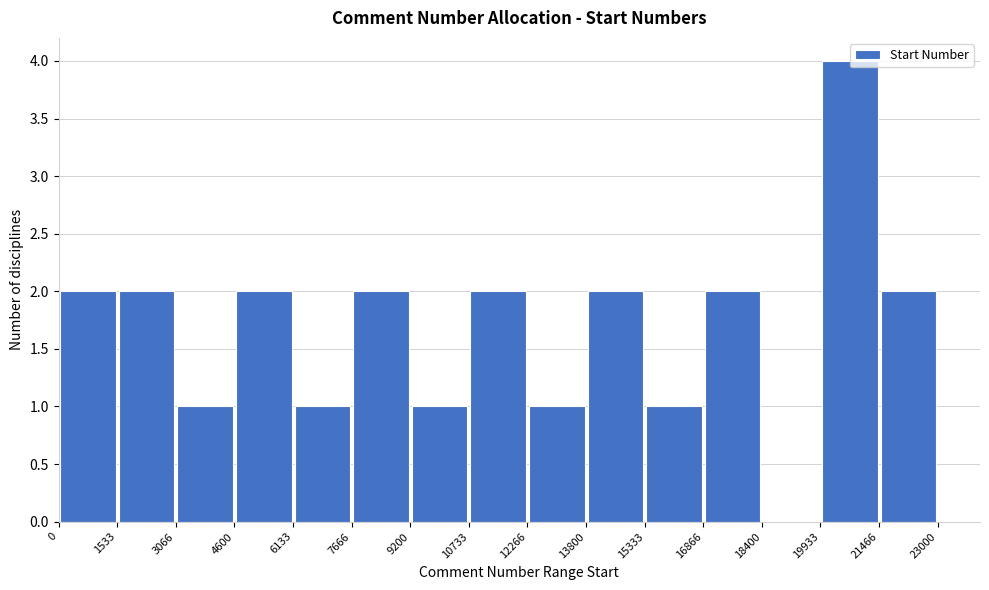

Over which range of the x-axis is the bar tallest?

19933 to 21466